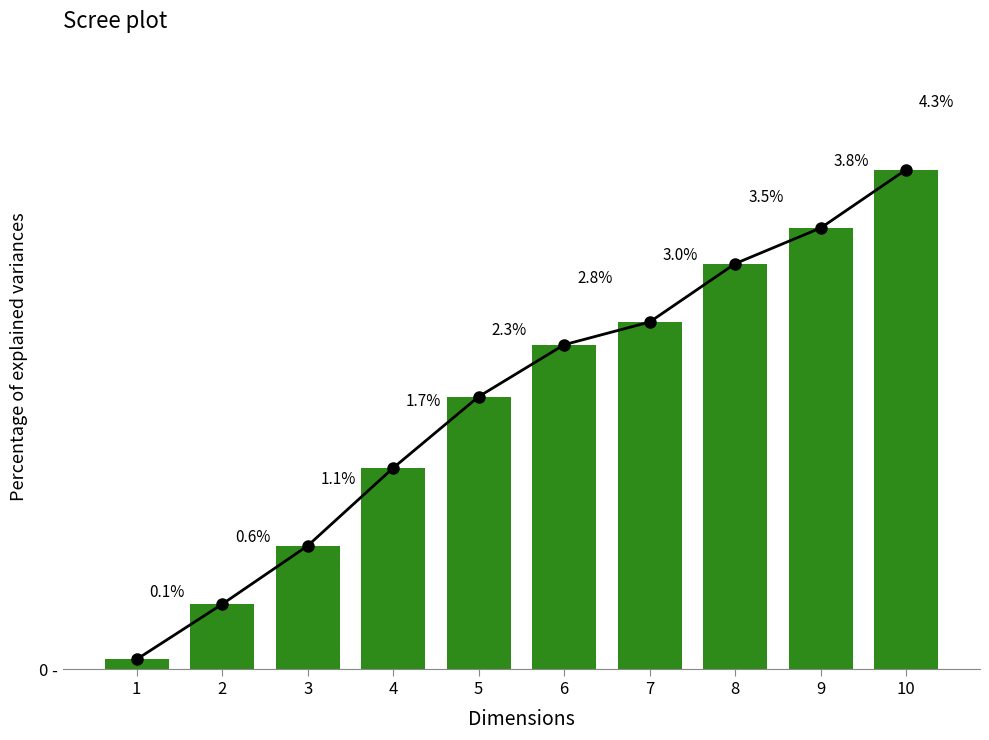

Approximately how many times larger is the value at 4 compared to 10?

0.4